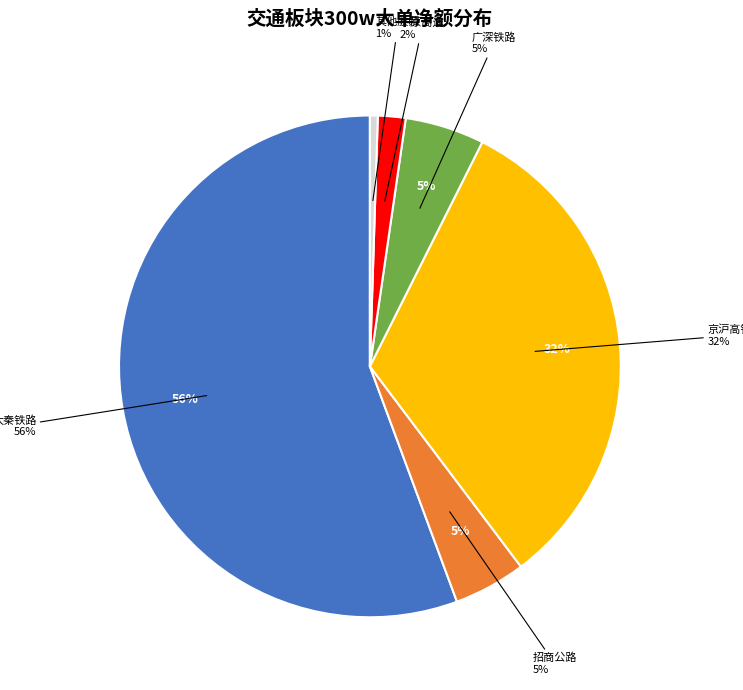

Does 大秦铁路 account for over 50% of the chart?

Yes